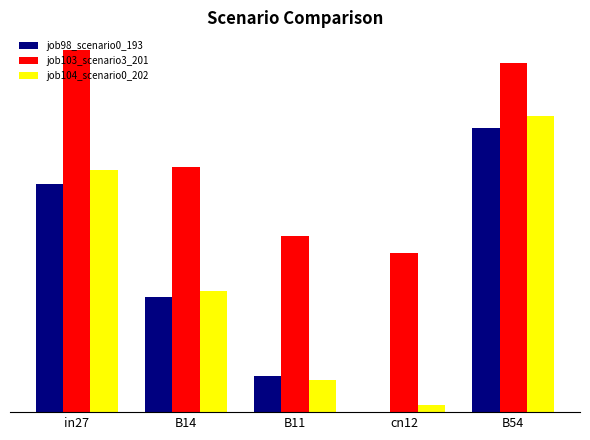

Reading left to right, what are all the values shown in this chart?

job98_scenario0_193: 0.4	0.2	0.1	0.0	0.5
job103_scenario3_201: 0.7	0.5	0.3	0.3	0.6
job104_scenario0_202: 0.4	0.2	0.1	0.0	0.5